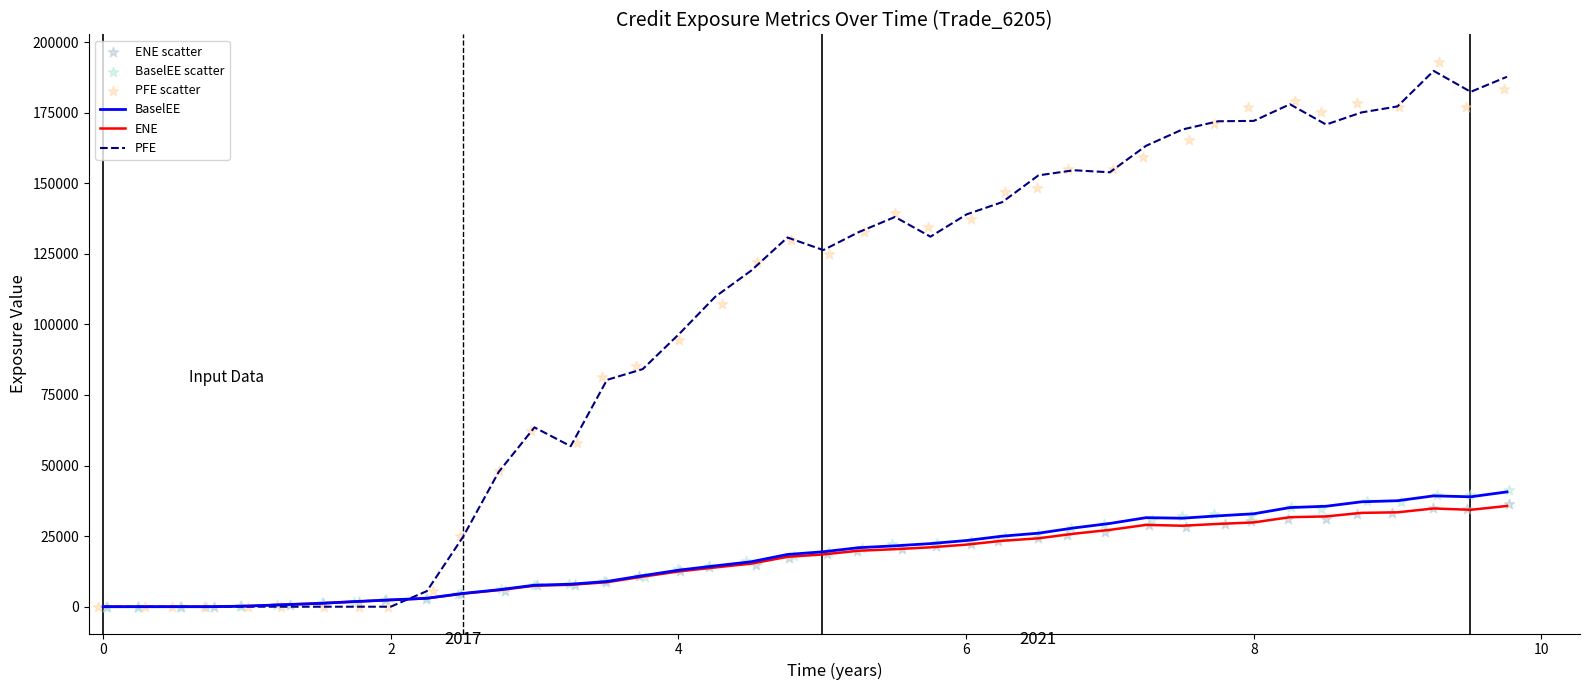

Which series contains the lowest Y value?

BaselEE